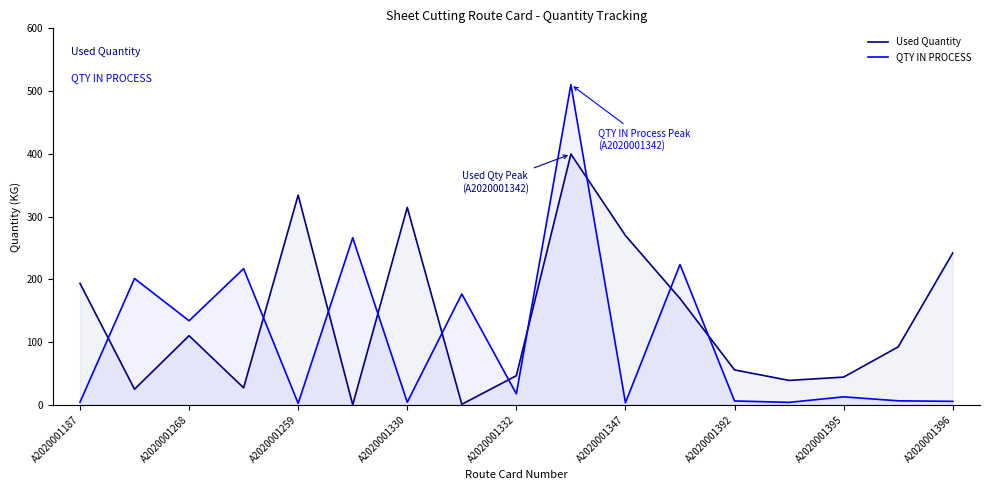

How many interior local valleys does the Used Quantity series have?

5